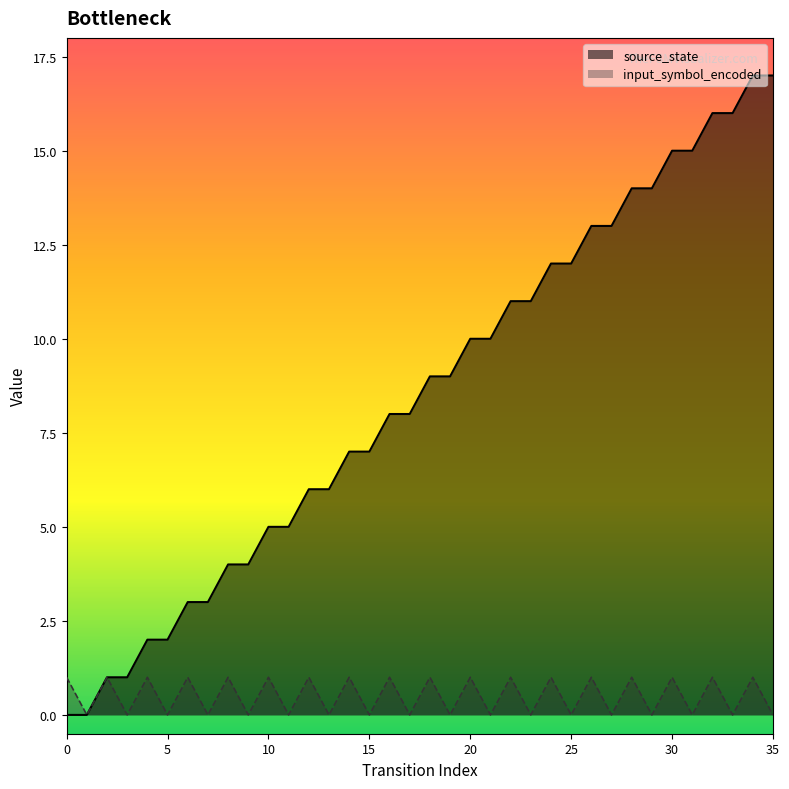

True or false: source_state has more than 2 points higher than both neighbors.

False